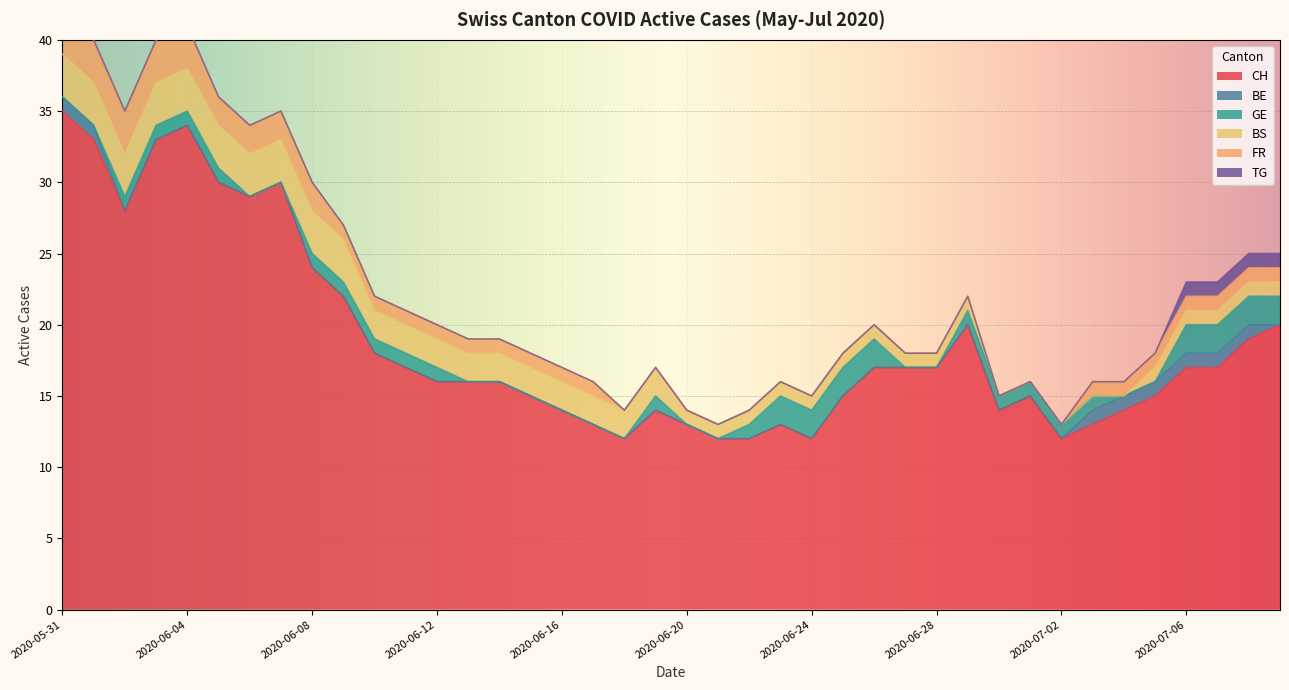

True or false: FR and CH intersect in this chart.

False